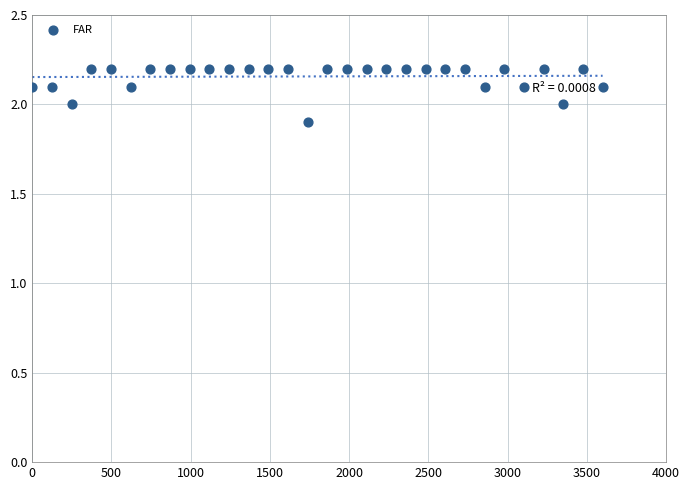

What is the range of X values (max minus min)?

3600.0